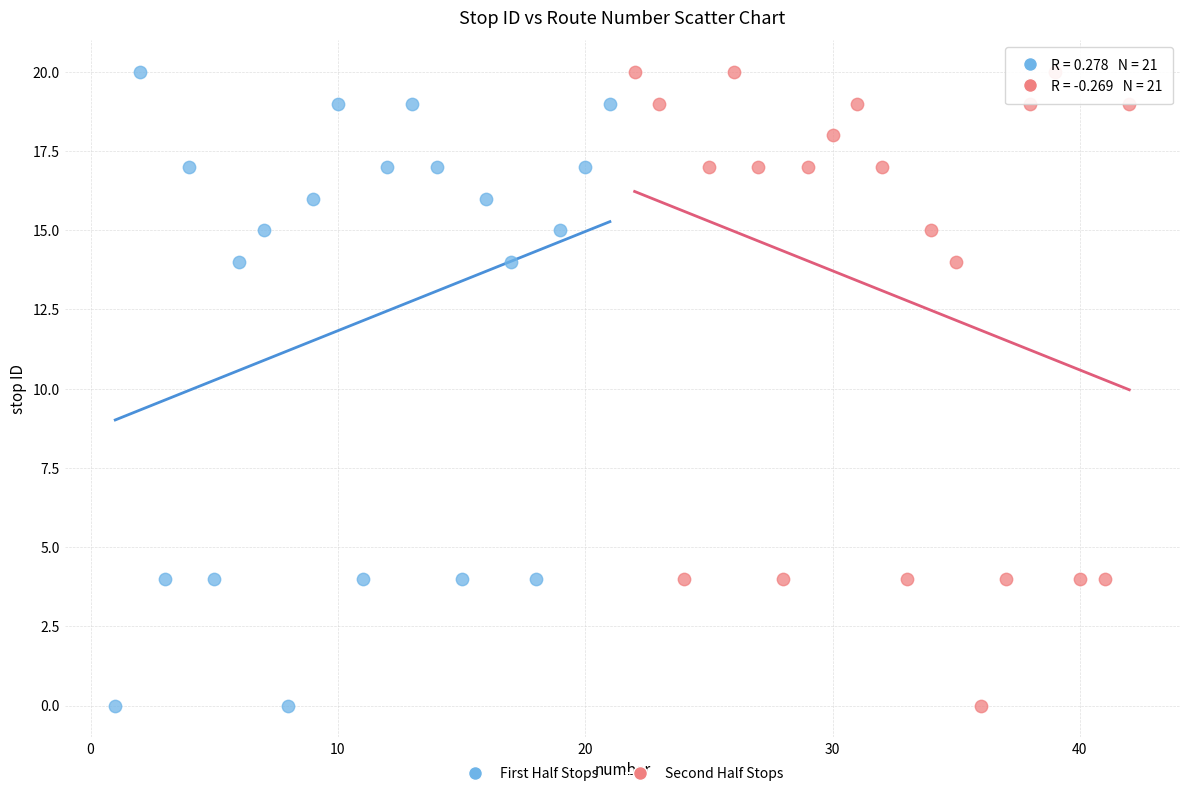

What are all the series names shown in the legend?

First Half Stops, Second Half Stops